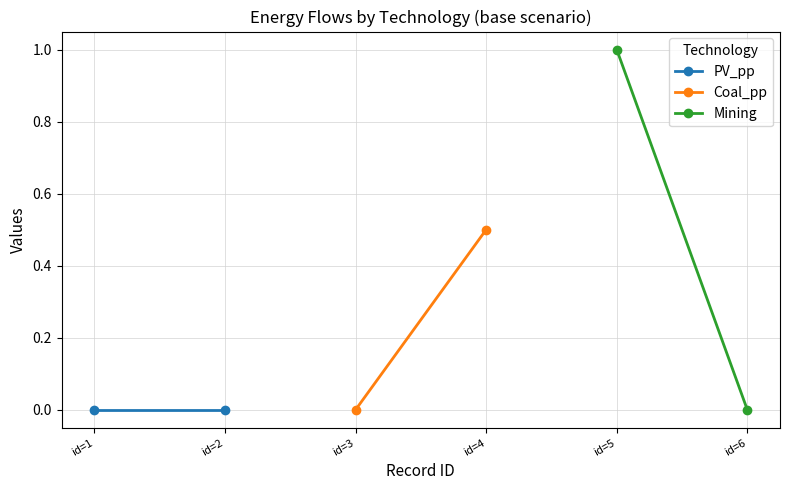

List the series in order of their peak value, highest first.

Mining, Coal_pp, PV_pp